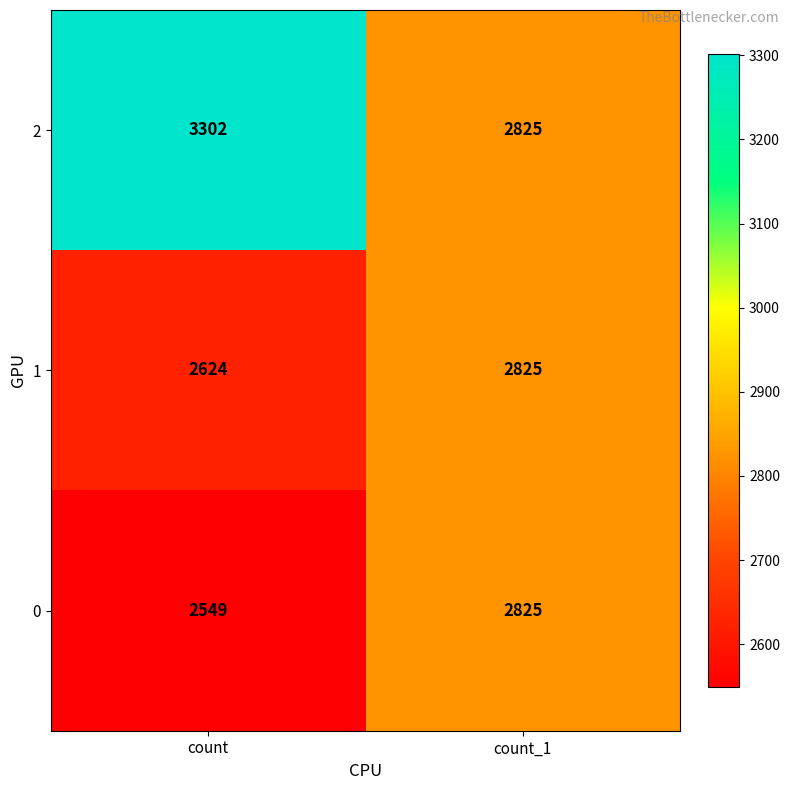

Which series has the widest spread of values?

2